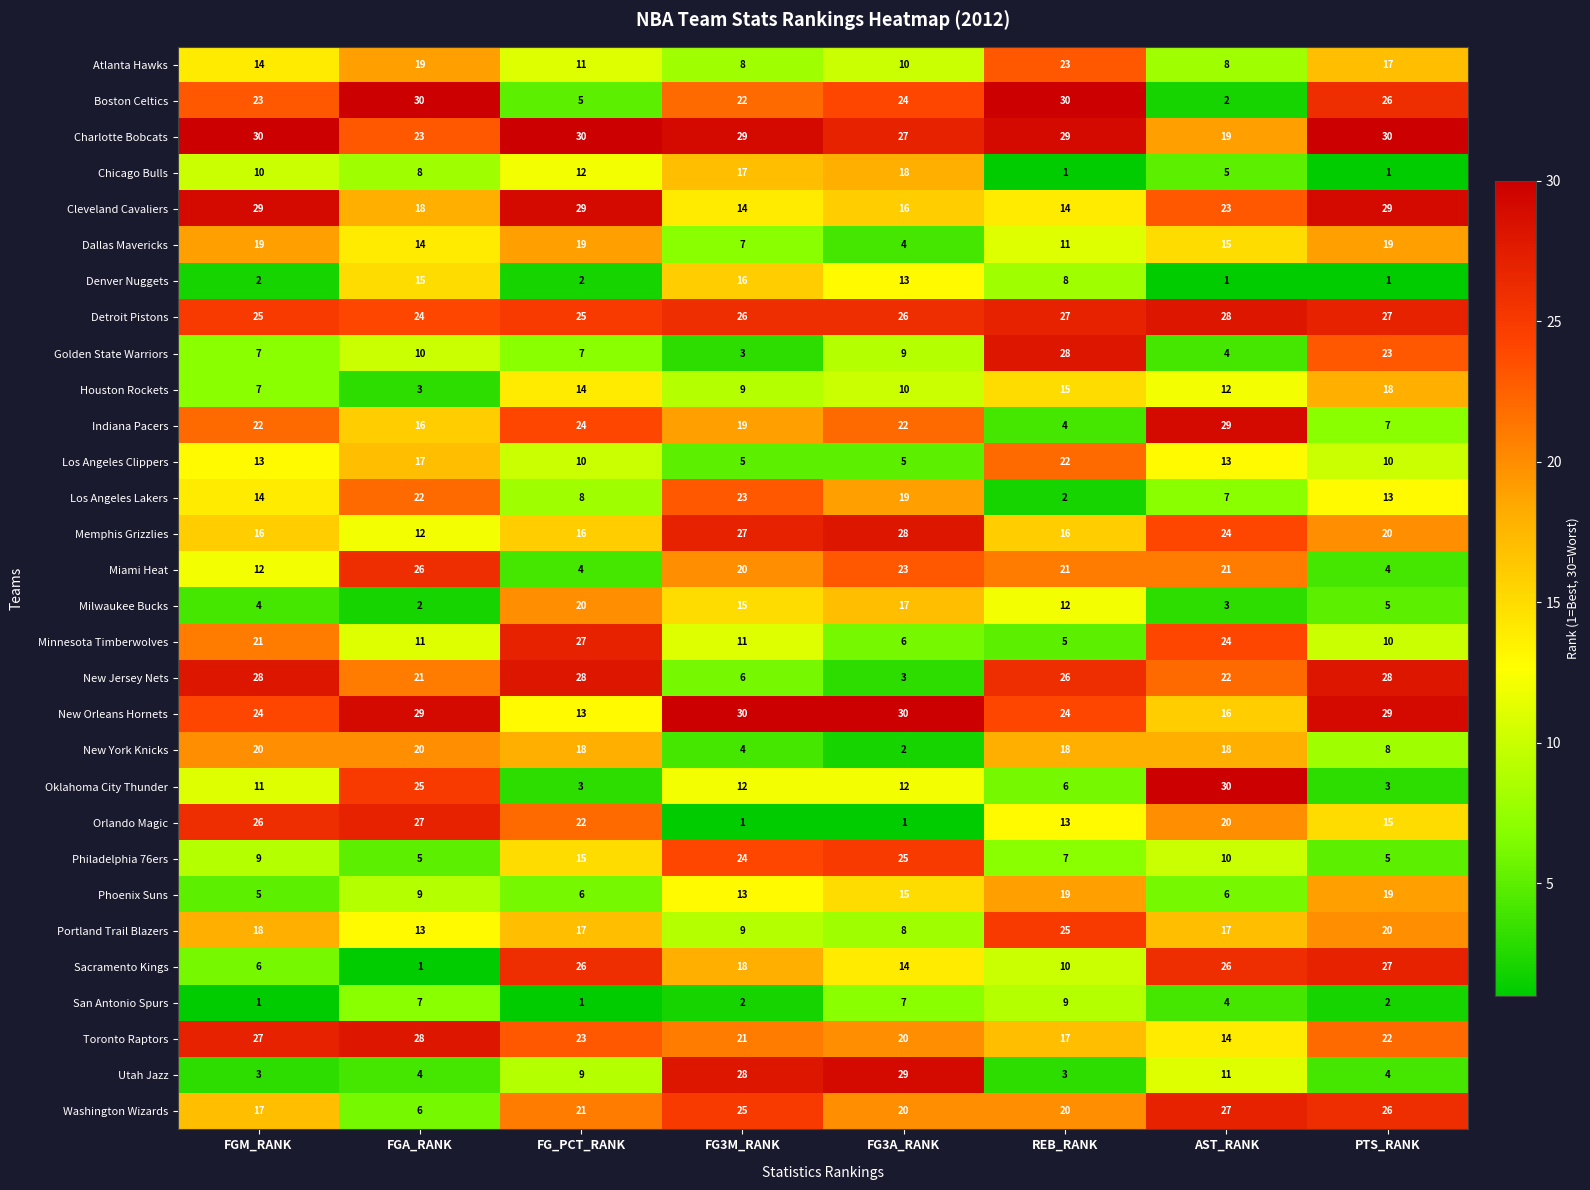

At FG_PCT_RANK, list the series in order from largest to smallest.

Charlotte Bobcats, Cleveland Cavaliers, New Jersey Nets, Minnesota Timberwolves, Sacramento Kings, Detroit Pistons, Indiana Pacers, Toronto Raptors, Orlando Magic, Washington Wizards, Milwaukee Bucks, Dallas Mavericks, New York Knicks, Portland Trail Blazers, Memphis Grizzlies, Philadelphia 76ers, Houston Rockets, New Orleans Hornets, Chicago Bulls, Atlanta Hawks, Los Angeles Clippers, Utah Jazz, Los Angeles Lakers, Golden State Warriors, Phoenix Suns, Boston Celtics, Miami Heat, Oklahoma City Thunder, Denver Nuggets, San Antonio Spurs